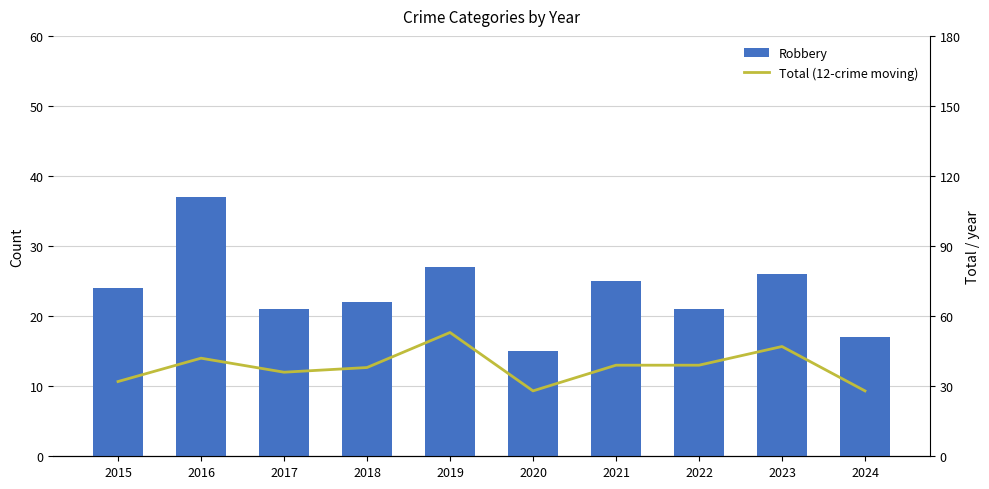

At which label does Robbery reach its peak?

2016